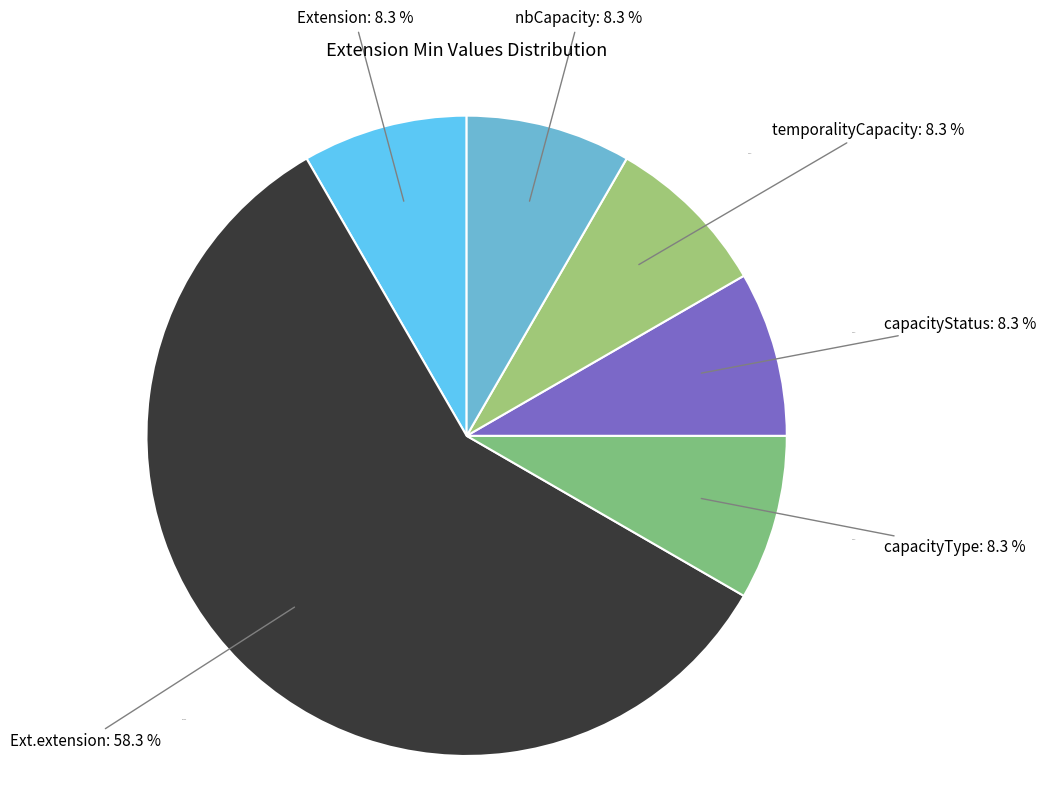

Do Extension.extension:capacityStatus and Extension.extension:capacityStatus.extension together represent more than half of the pie?

No